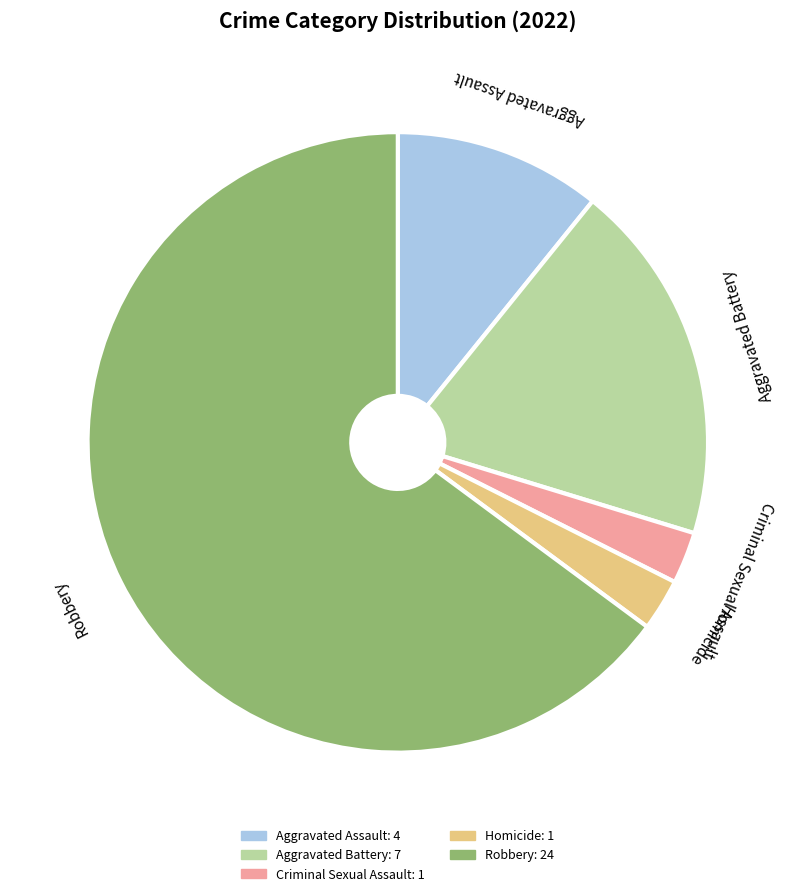

The Aggravated Assault slice represents 11% of the pie. True or false?

True